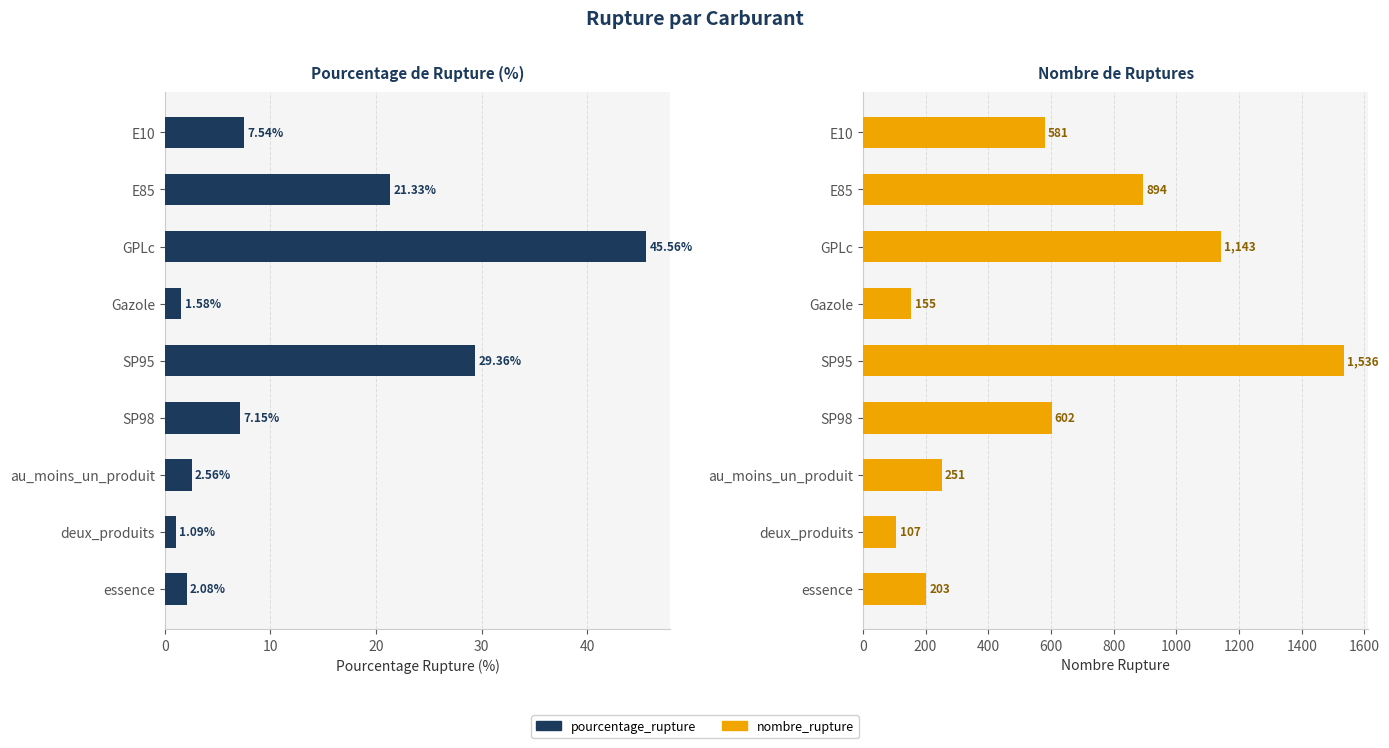

List the series in order of their peak value, highest first.

nombre_rupture, pourcentage_rupture